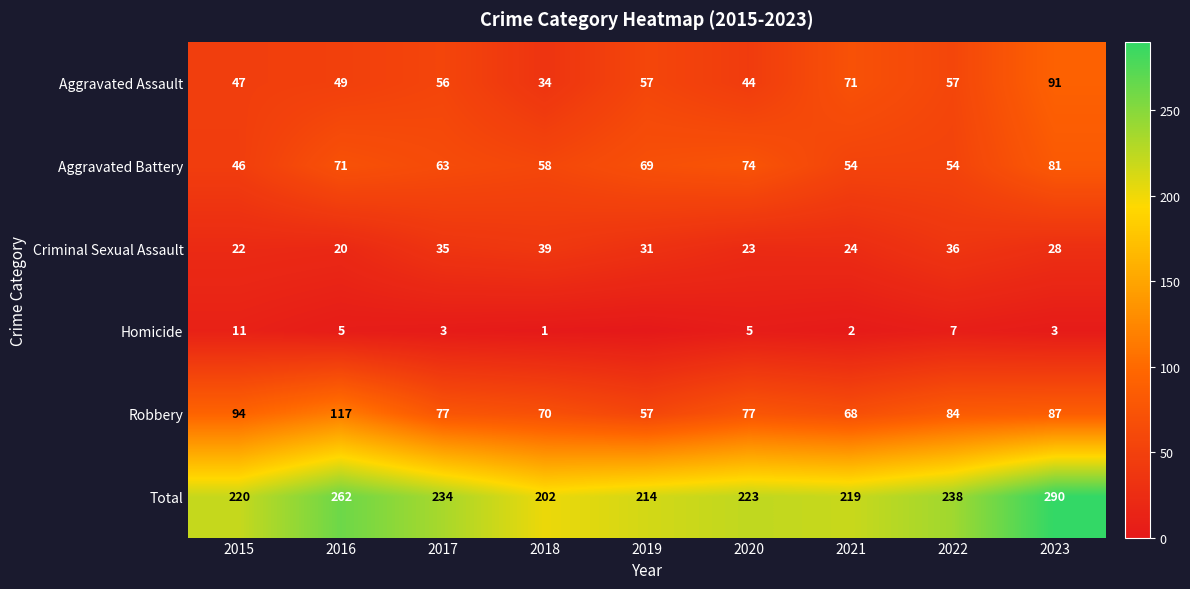

What is the sum of the Homicide values at 2021 and 2022?

9